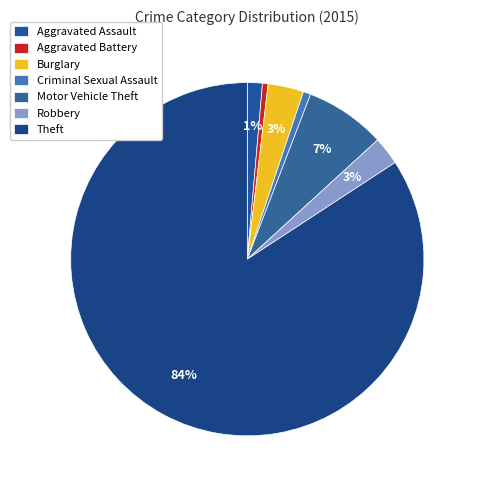

How many segments does this pie chart have?

7